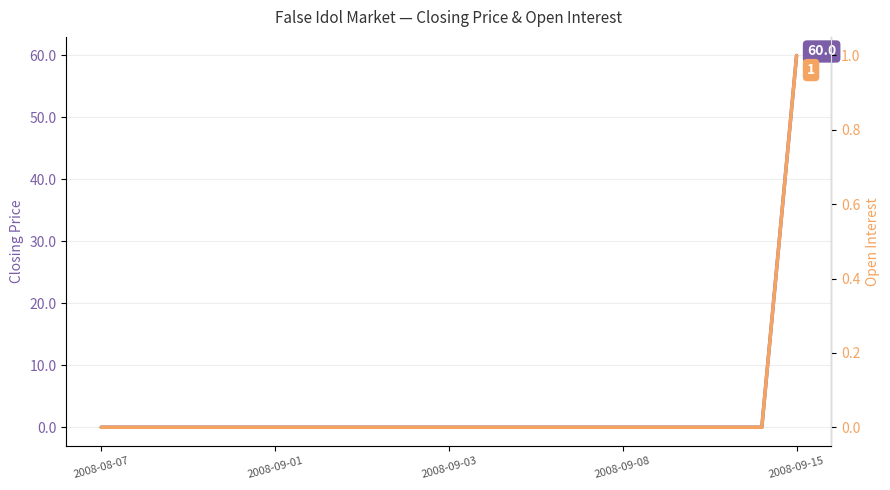

What is the highest value of the open interest series?

1